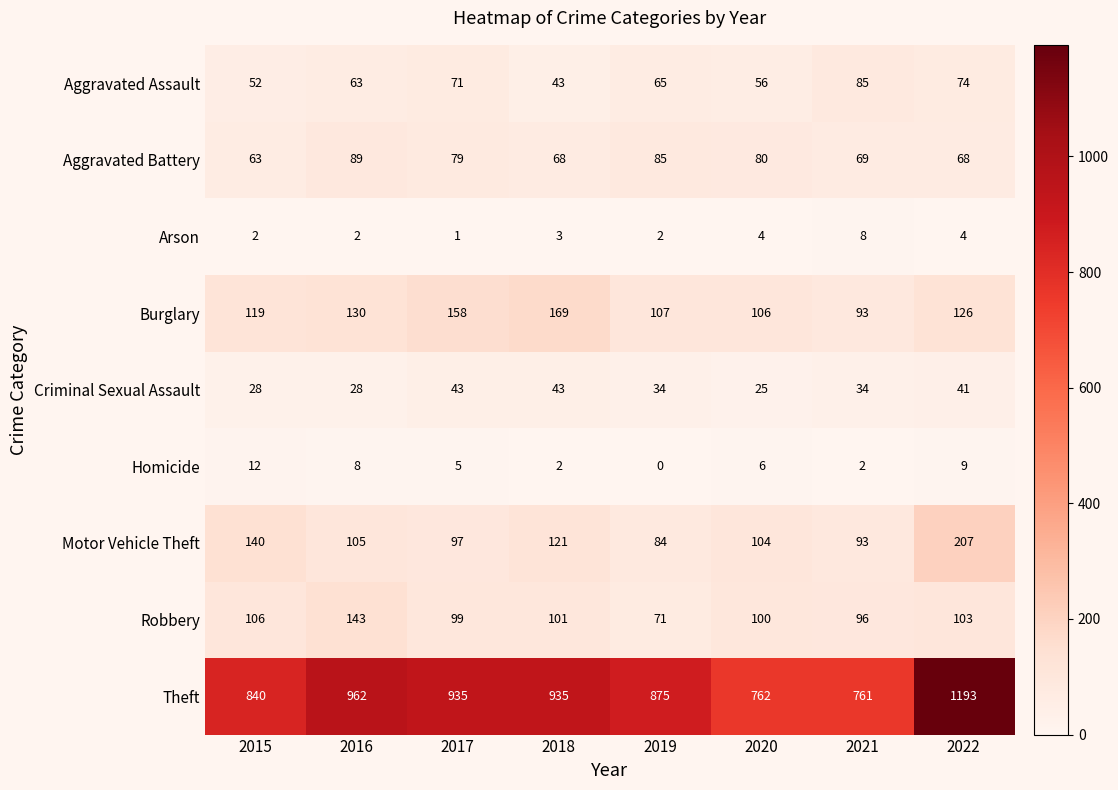

Is the value of Arson at 2021 greater than the value of Homicide at 2015?

No